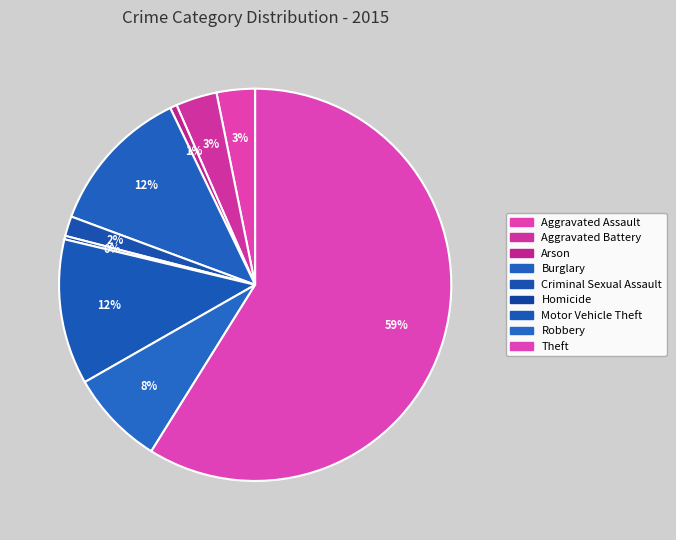

The Aggravated Battery slice represents 1% of the pie. True or false?

False